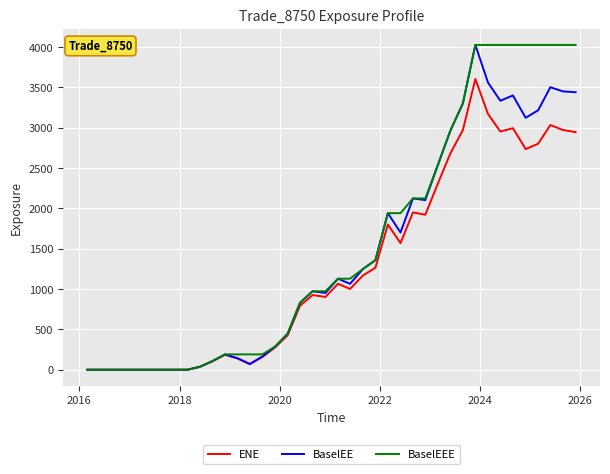

What is the greatest value displayed?

4024.4